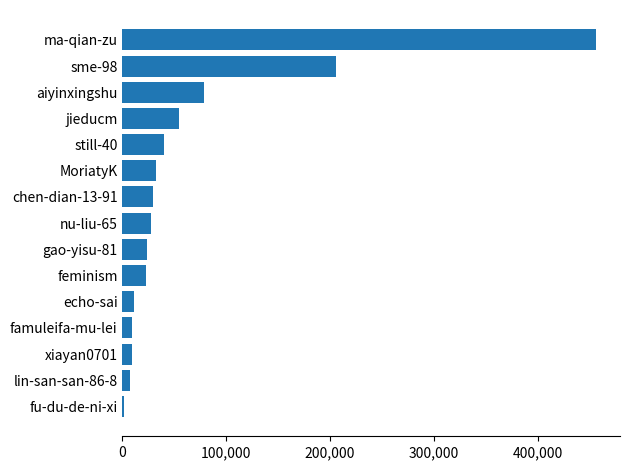

What is the sum of all values?

1009253